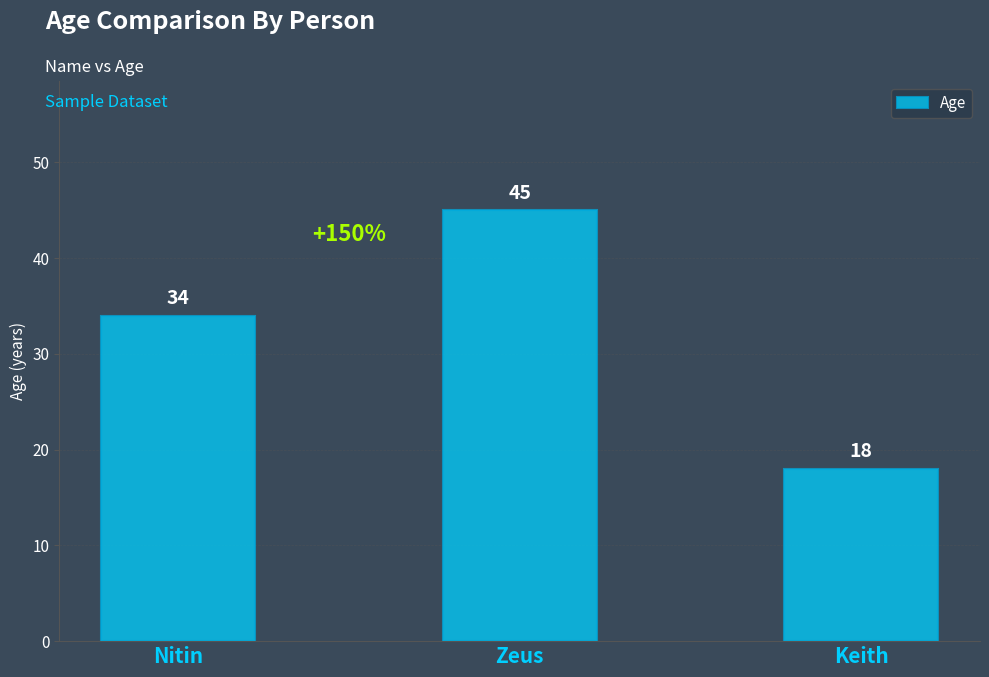

How many values are between 18 and 45?

3